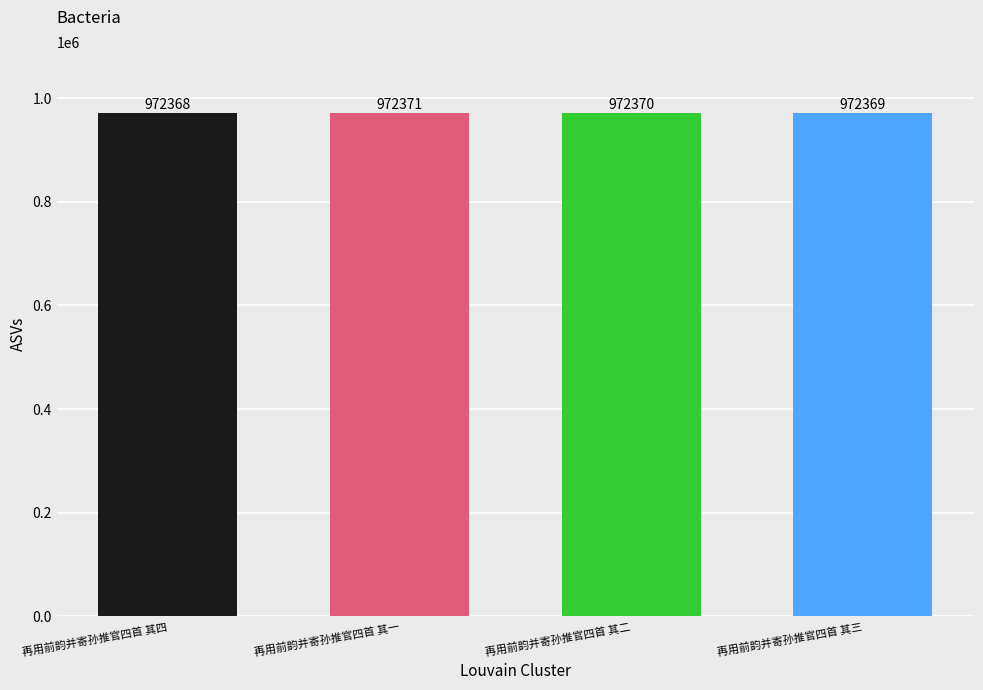

Where does the data first go above 972370?

再用前韵并寄孙推官四首 其一